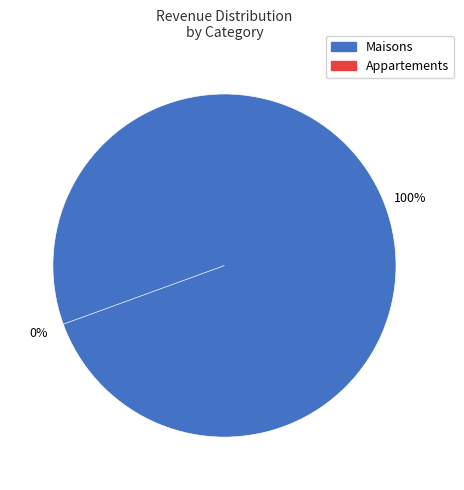

At 26, list the series in order from largest to smallest.

Maisons, Appartements